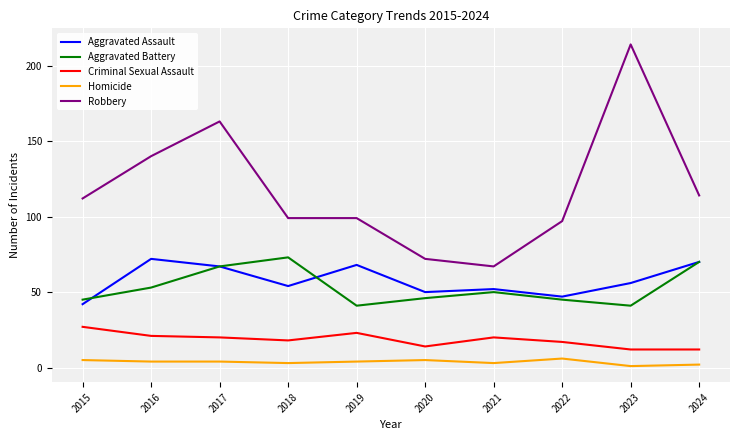

Is it true that Aggravated Assault equals 80 at 2018?

False